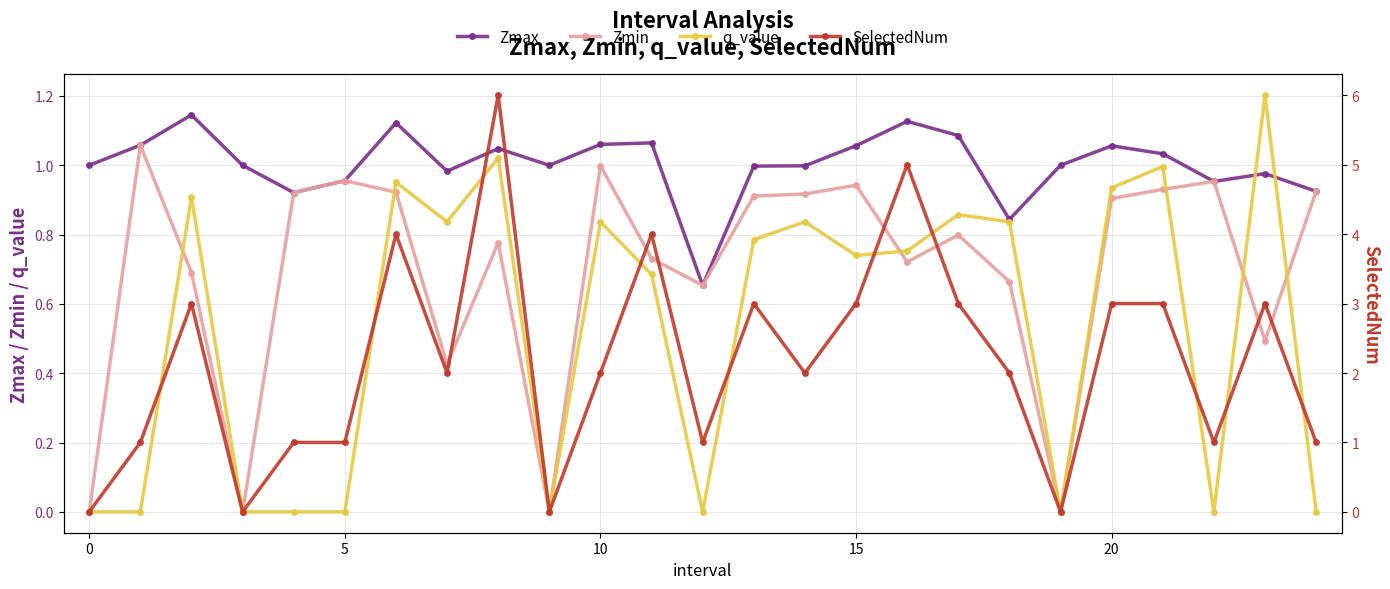

What is the label of the 4th point from the right?

21